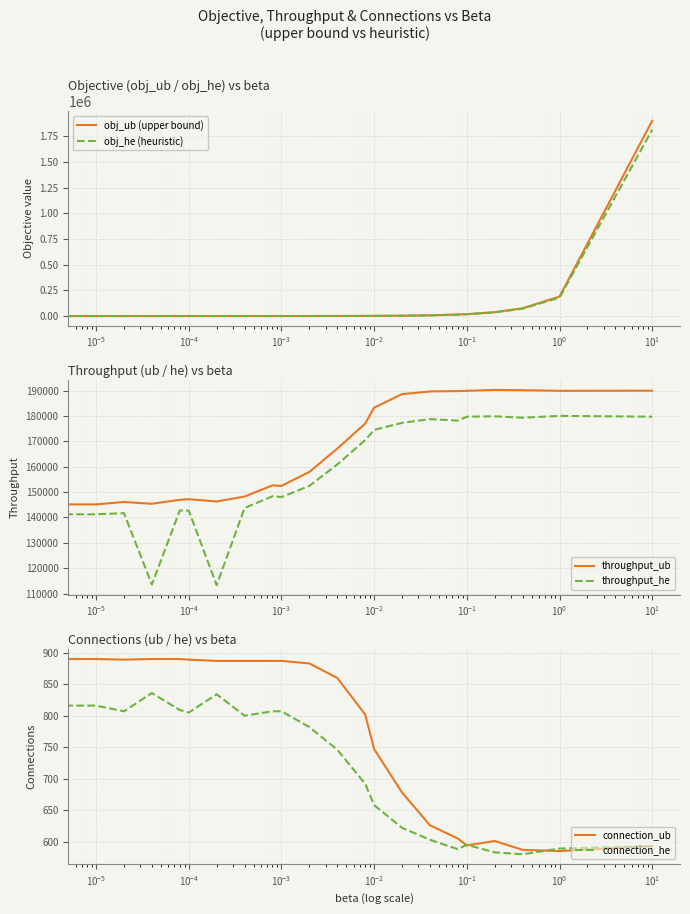

What is the minimum value shown in the chart?

580.0